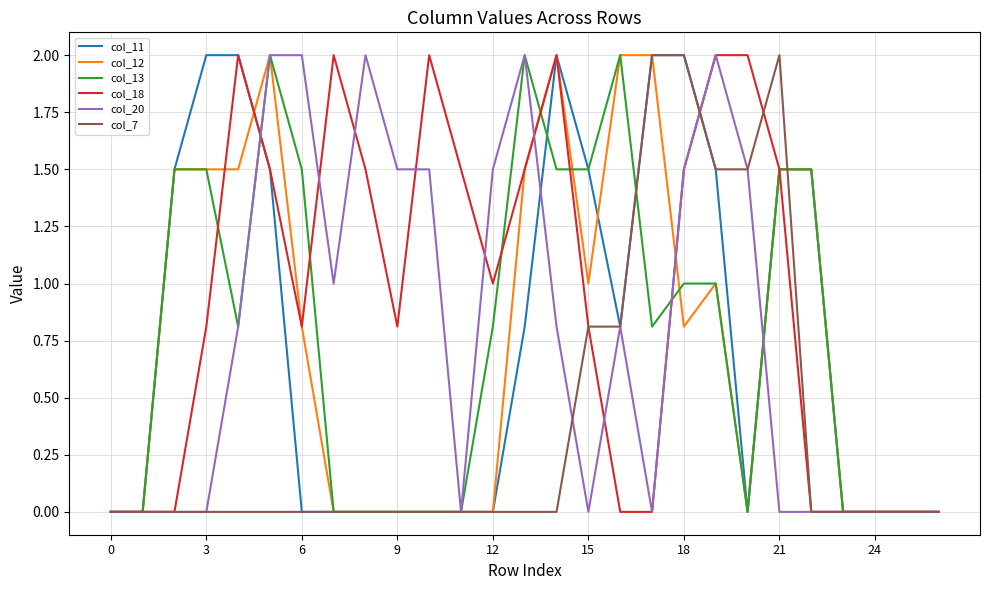

What is the greatest value displayed?

2.0